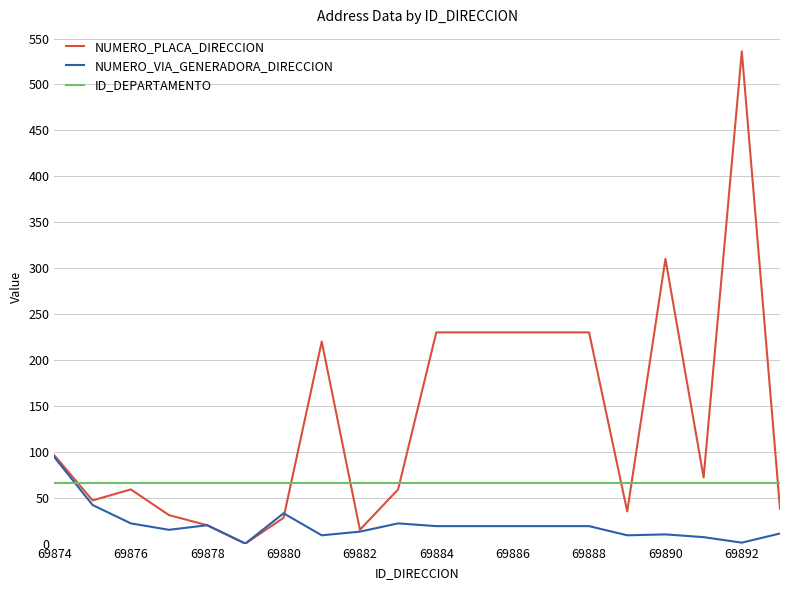

How many times do ID_DEPARTAMENTO and NUMERO_PLACA_DIRECCION cross each other?

7